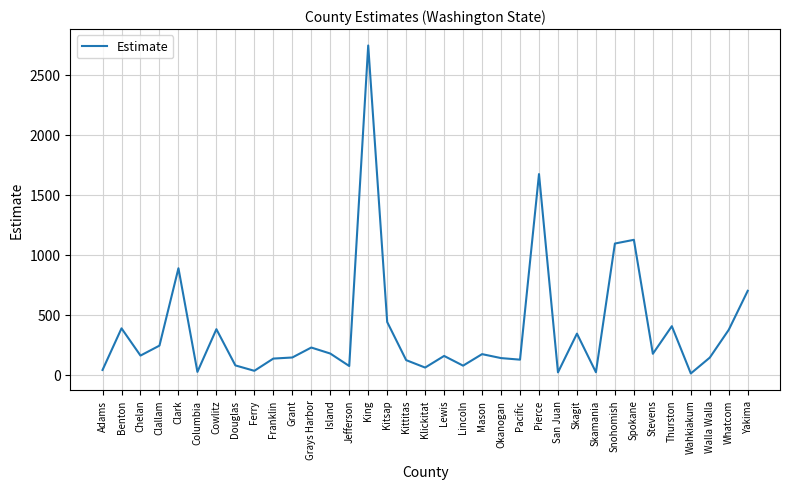

Where does the data first go above 161?

Benton